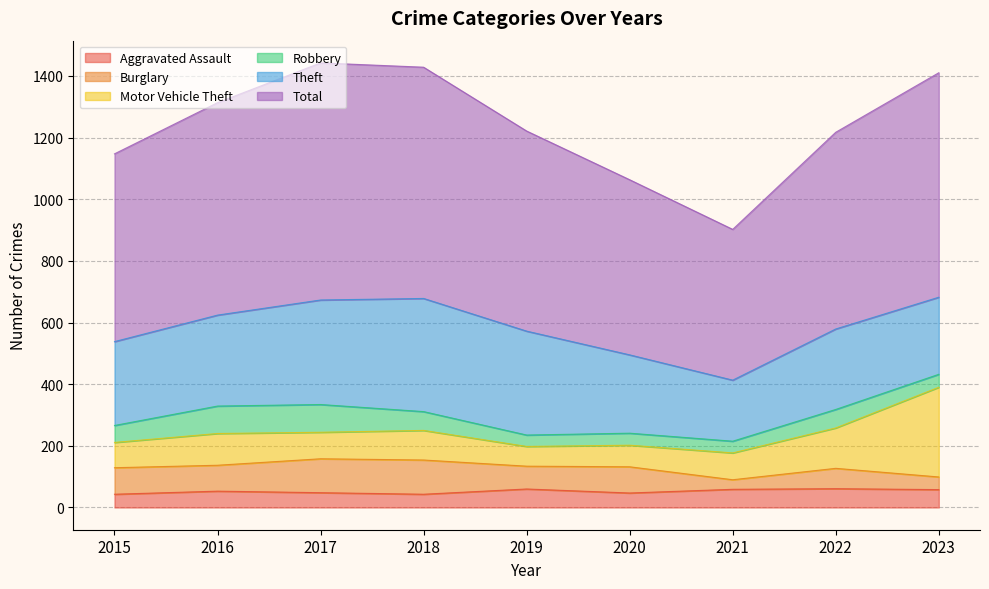

How many lines are shown in the chart?

6